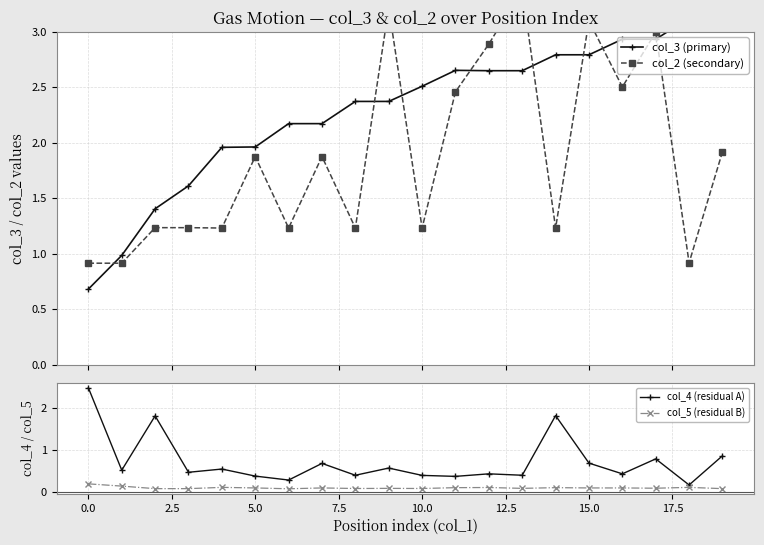

True or false: col_5 (residual B) has more than 1 points higher than both neighbors.

True